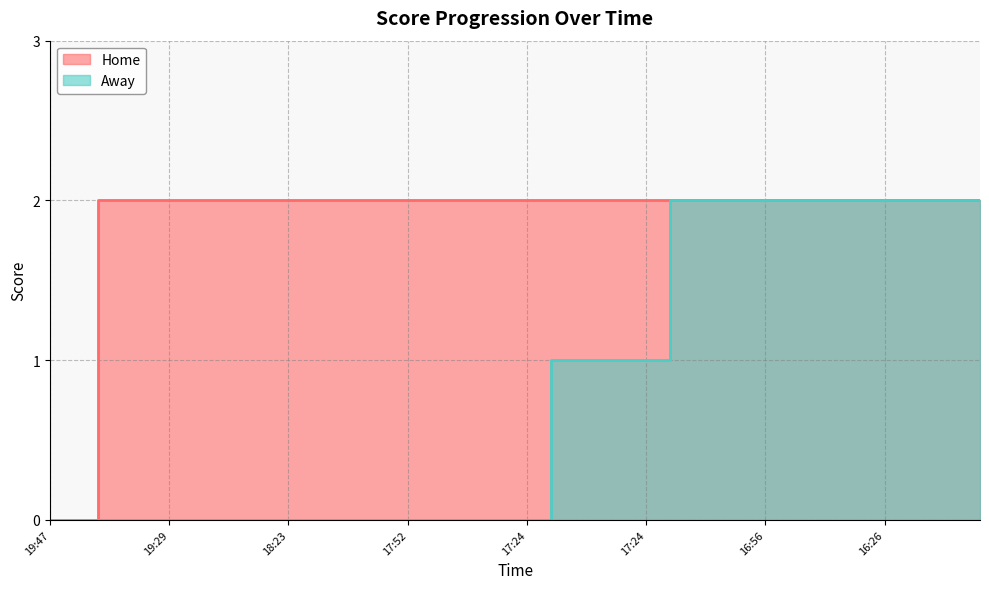

The value of Away at 16:26 is 3. True or false?

False